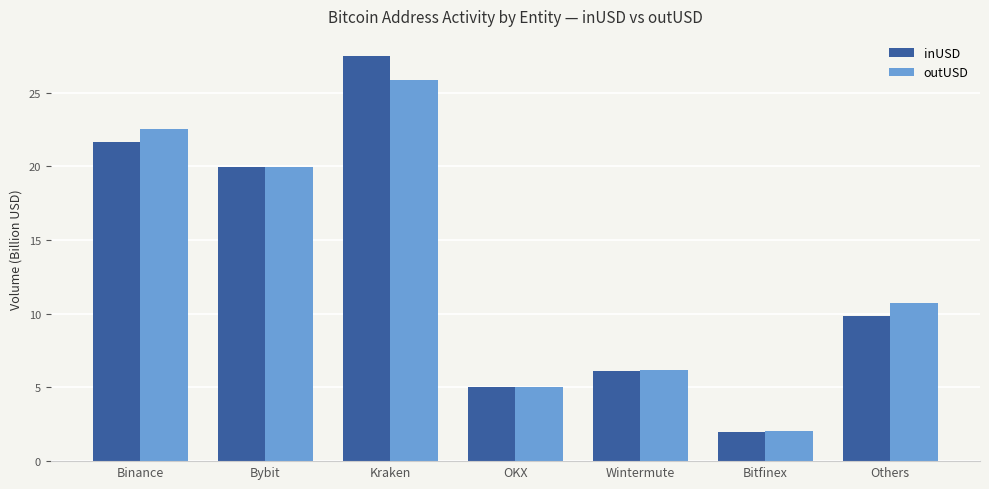

Reading left to right, transcribe all the data shown in this chart.

inUSD: 21.7	20.0	27.5	5.1	6.1	2.0	9.9
outUSD: 22.6	19.9	25.9	5.0	6.2	2.1	10.8